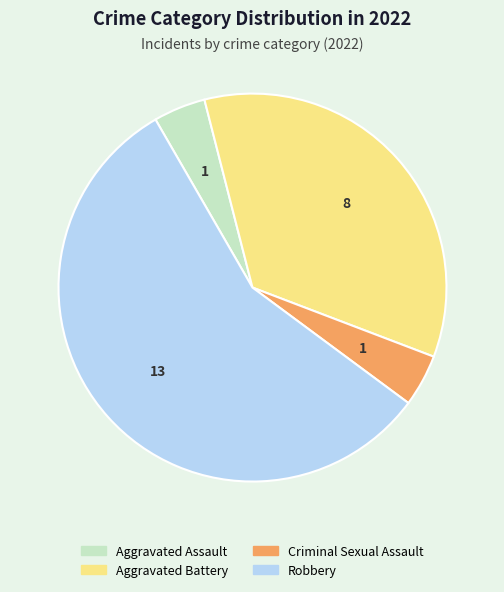

Combined, do Aggravated Battery and Criminal Sexual Assault account for over 50%?

No